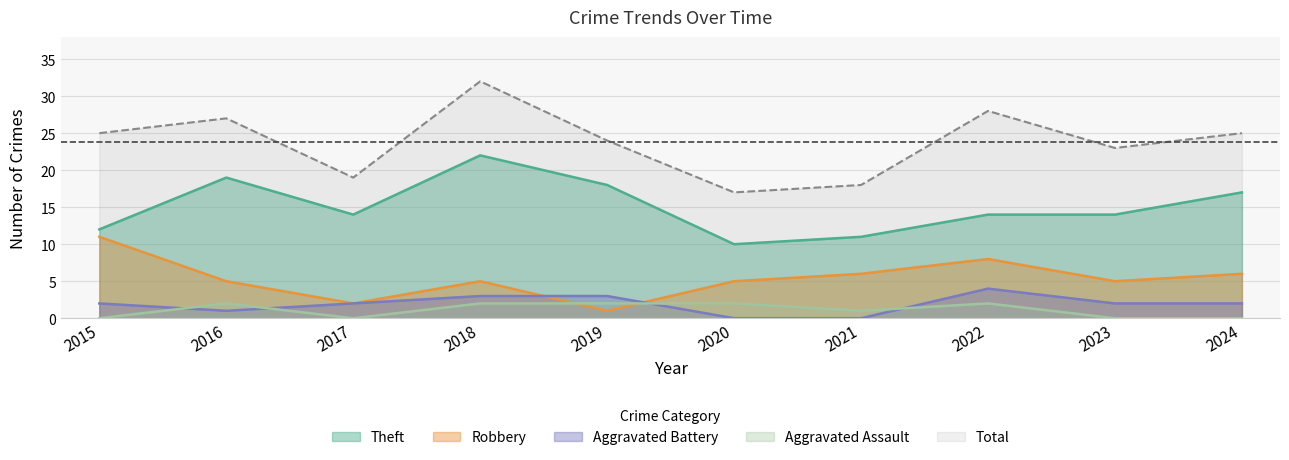

Is it true that Total equals 25 at 2015?

True